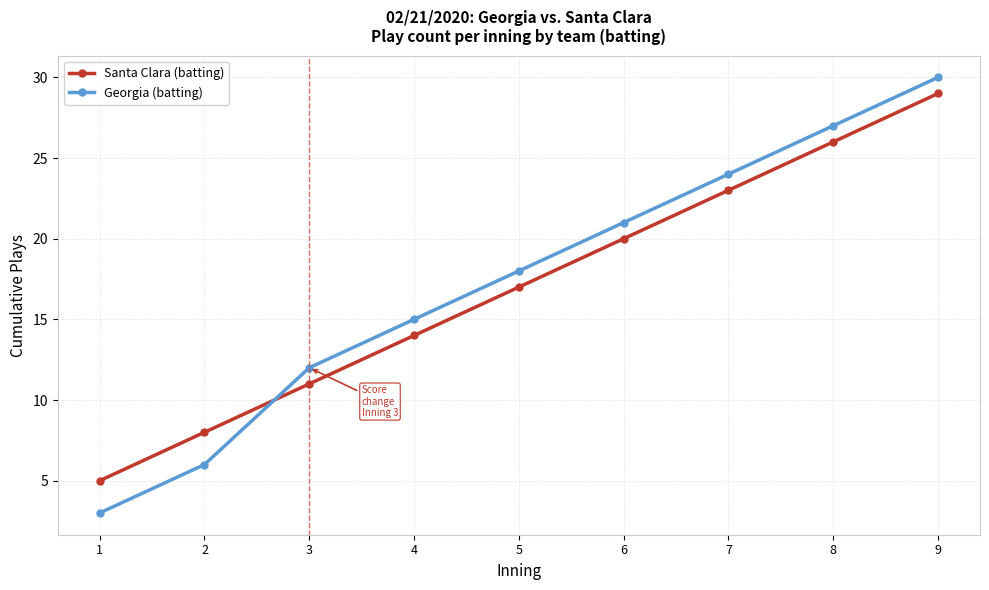

What is the difference between the maximum and minimum values in the Santa Clara (batting) series?

24